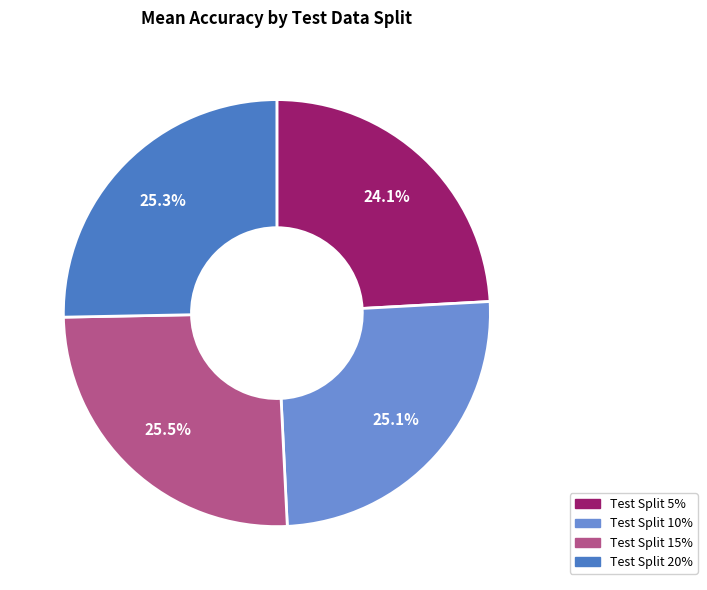

Count the number of slices in the pie.

4